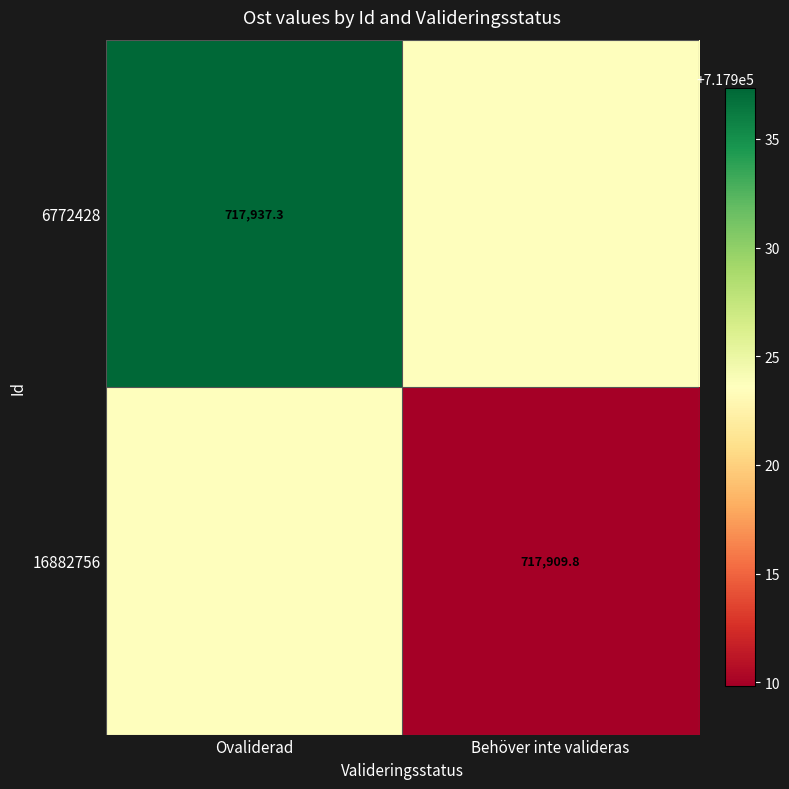

Is the value of 16882756 at Behöver inte valideras greater than the value of 6772428 at Ovaliderad?

No